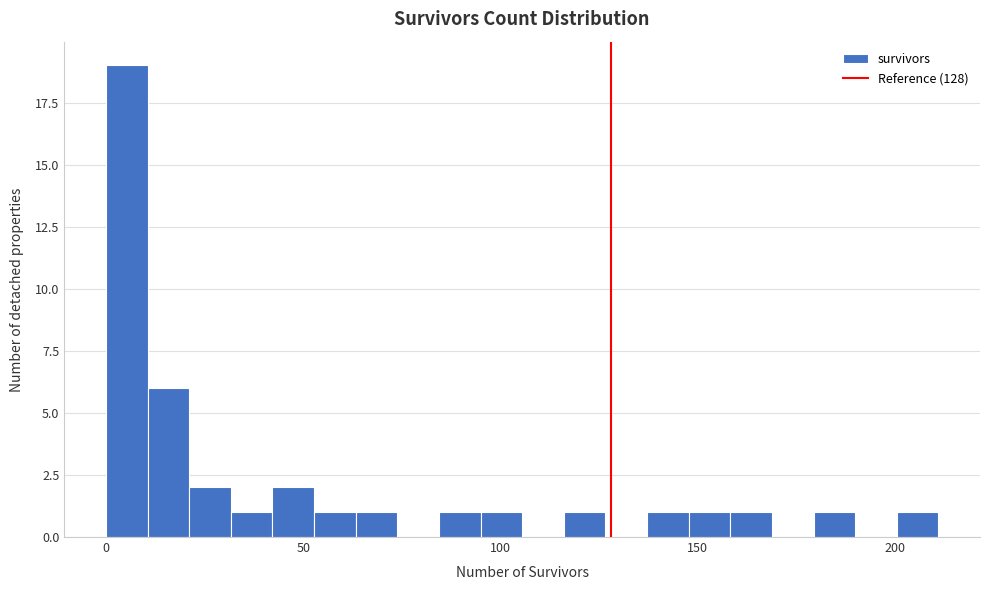

Read against the x-axis, roughly where is the centre of the tallest bar?

5